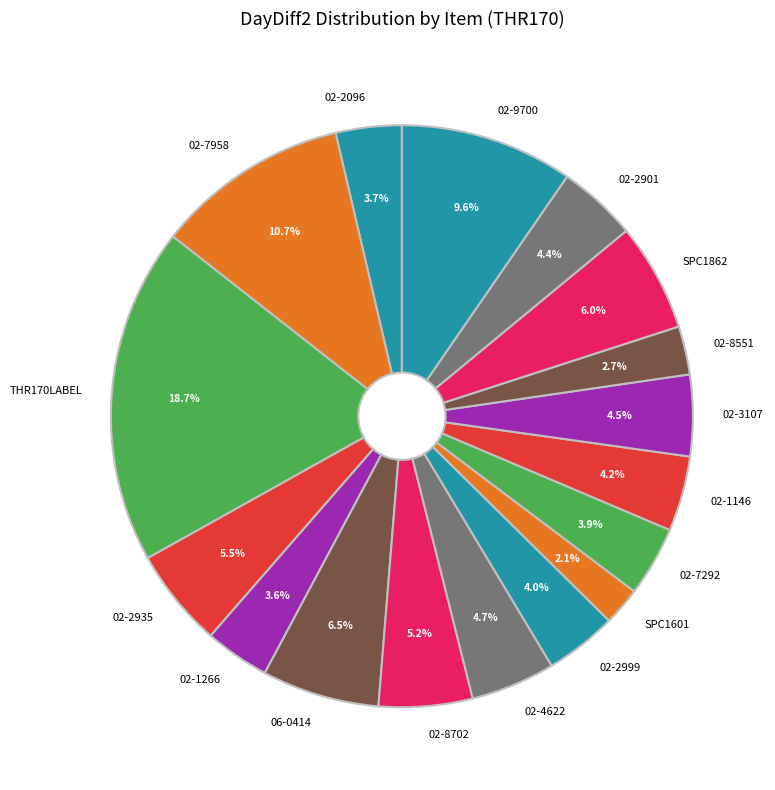

To the nearest percent, what portion does 02-1266 represent?

4%